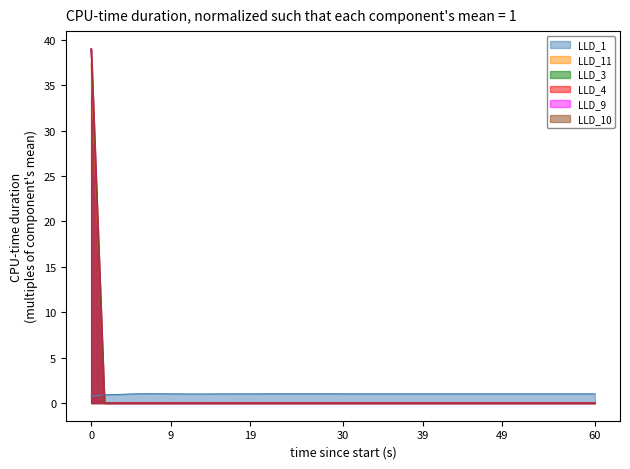

What is the average value of the LLD_10 series?

1.0